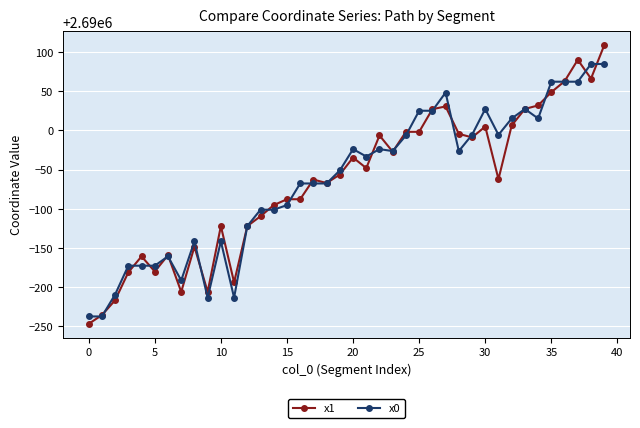

Which series has the largest range (max minus min)?

x1